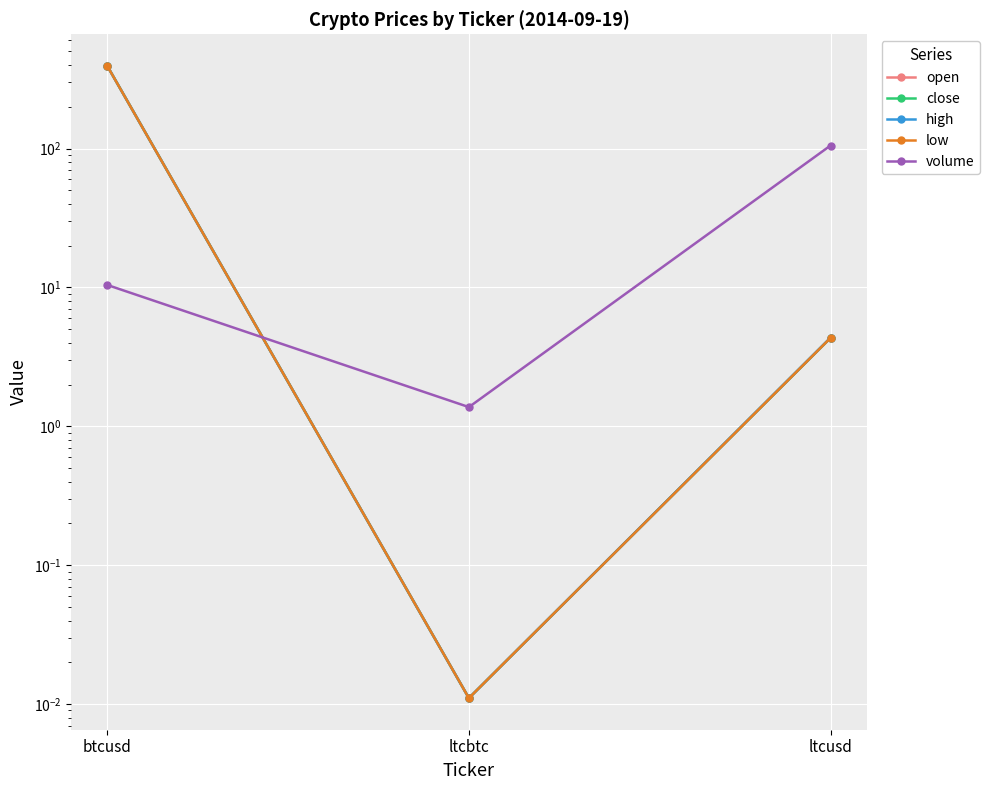

Reading right to left, what are all the values shown in this chart?

open: ltcusd=4.3	ltcbtc=0.0	btcusd=392.9
close: ltcusd=4.3	ltcbtc=0.0	btcusd=393.3
high: ltcusd=4.3	ltcbtc=0.0	btcusd=393.3
low: ltcusd=4.3	ltcbtc=0.0	btcusd=392.9
volume: ltcusd=105.0	ltcbtc=1.4	btcusd=10.4